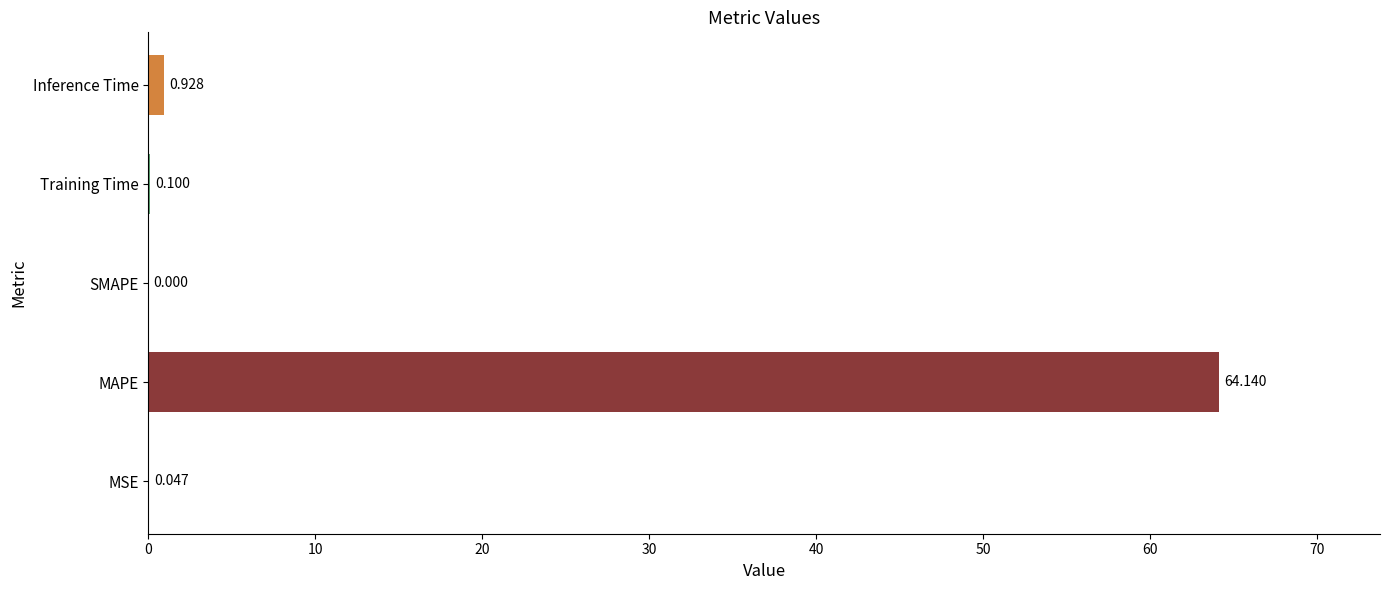

Which category has the highest value across all series?

MAPE